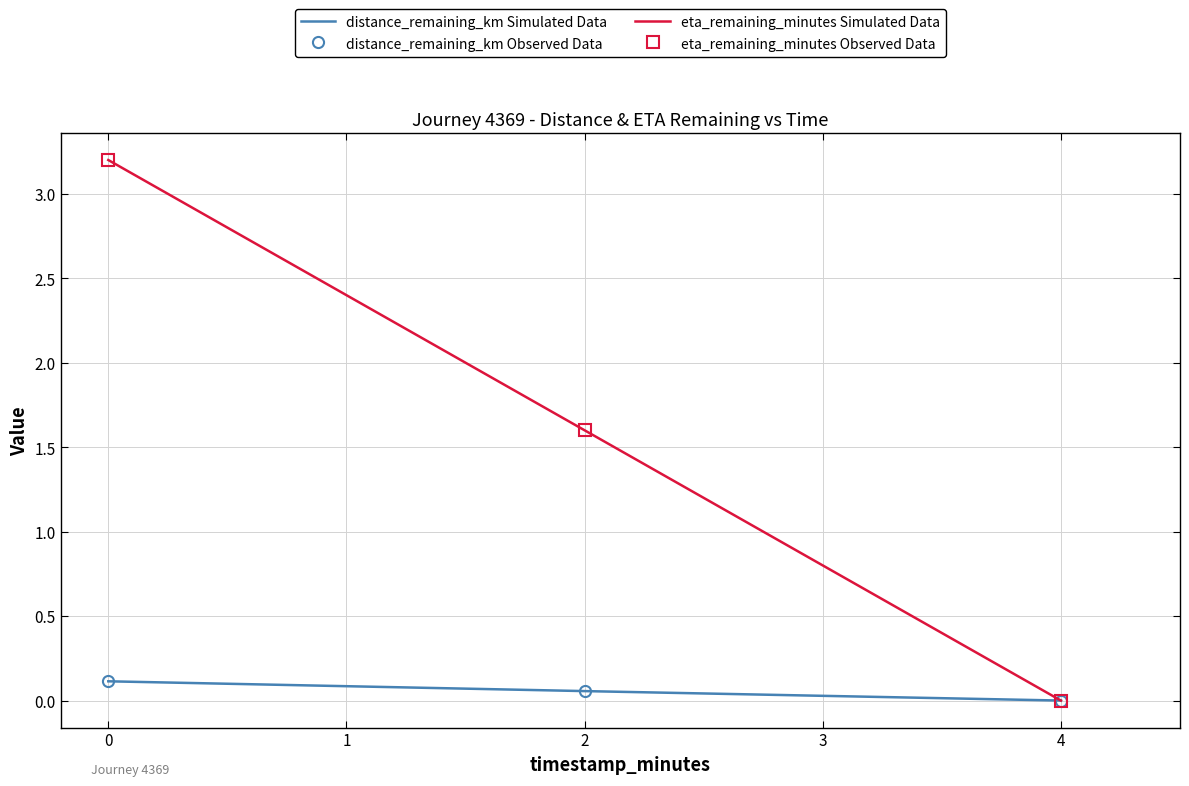

Is this an area chart (filled region under the line)?

No